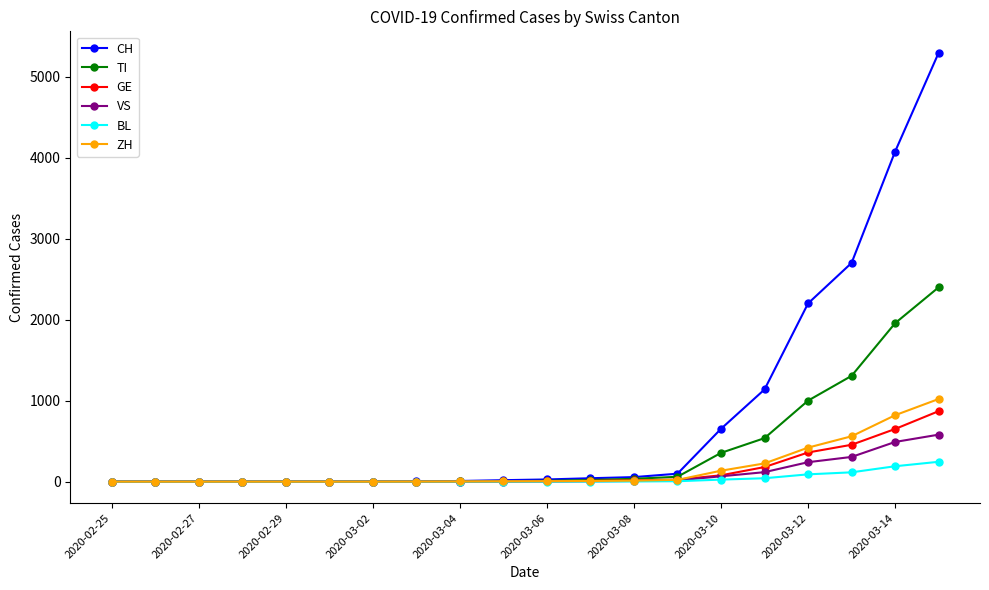

Rank the series by their maximum value, from lowest to highest.

BL, VS, GE, ZH, TI, CH